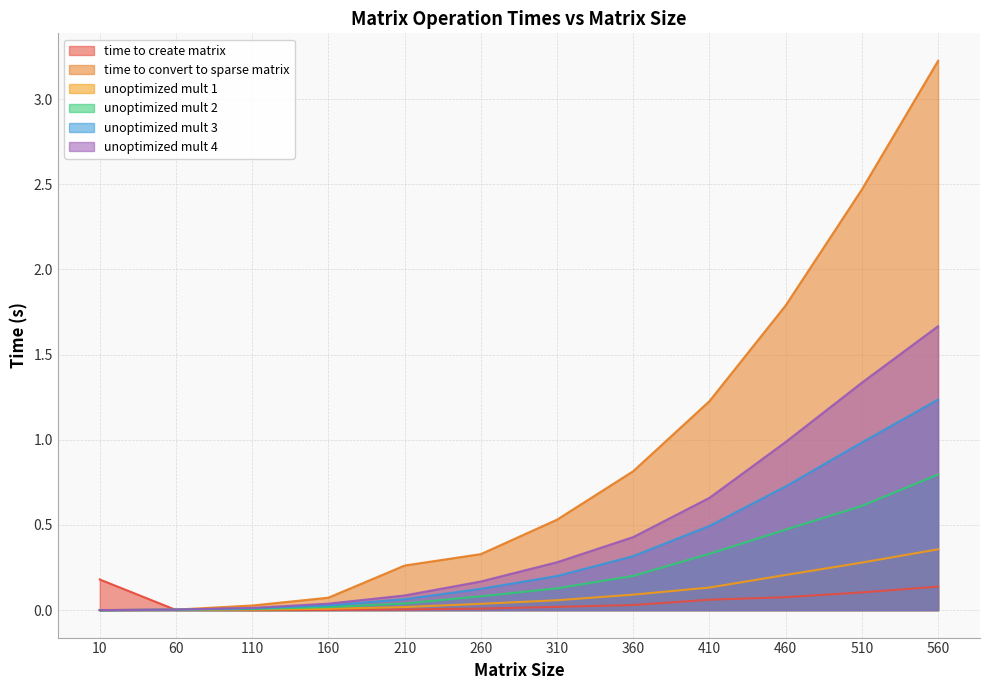

Does the chart have visible grid lines?

Yes